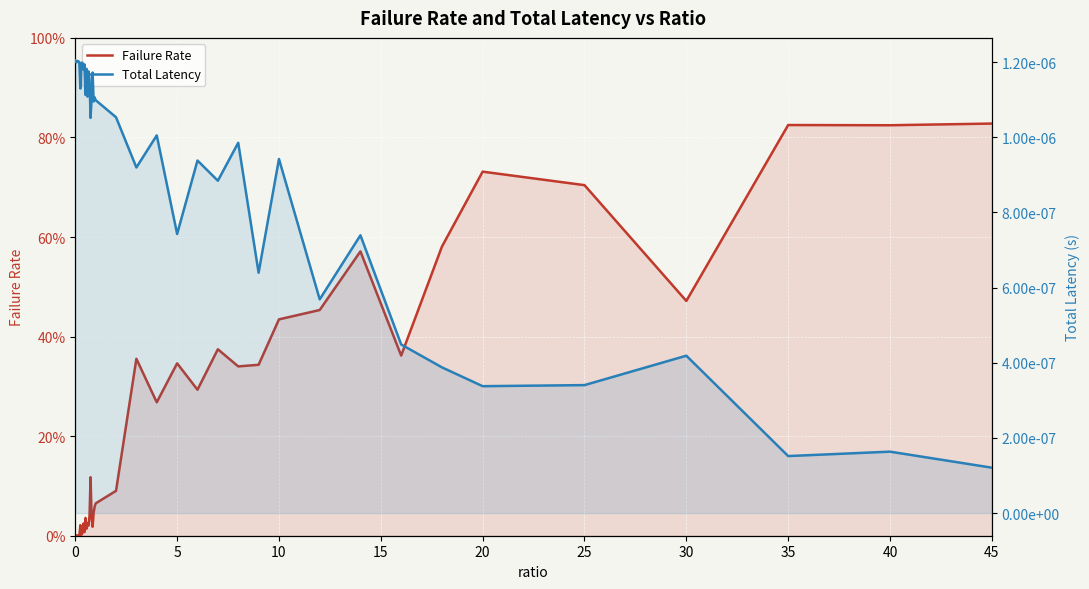

True or false: Total Latency has a value of 0.0 at 30.

True